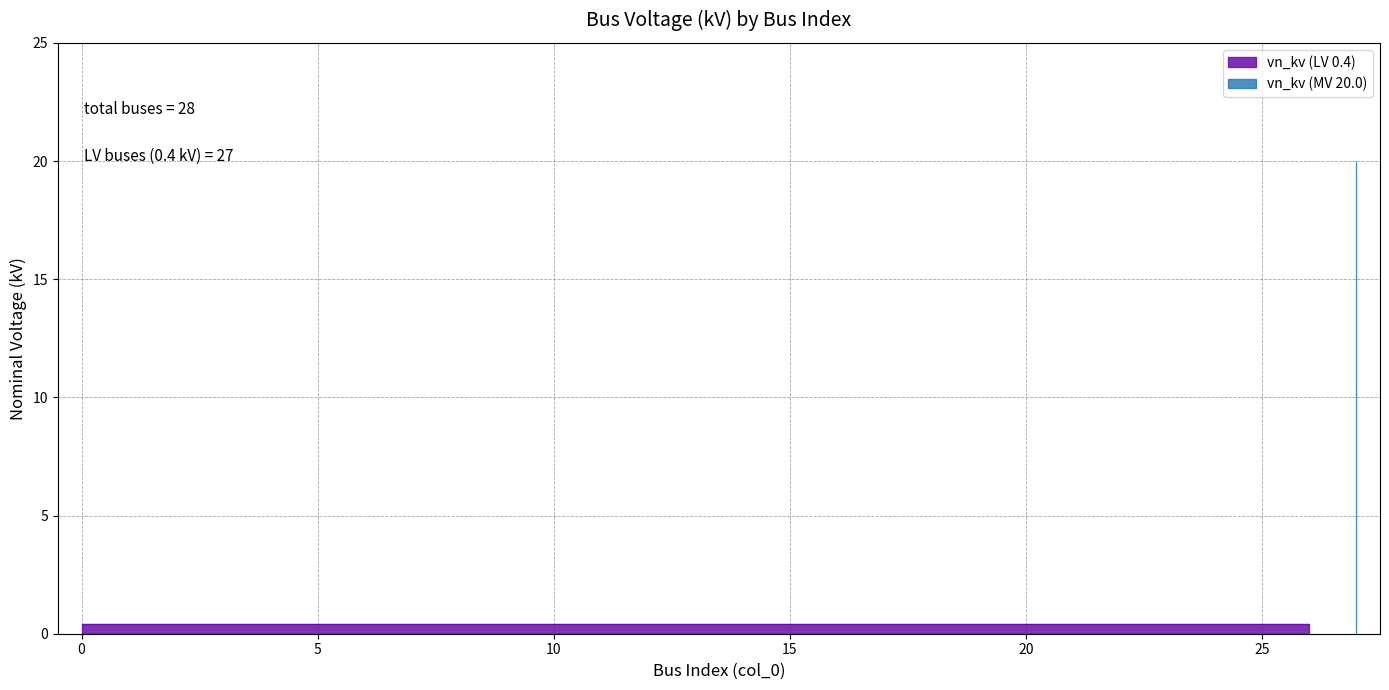

Which category has the highest value across all series?

27